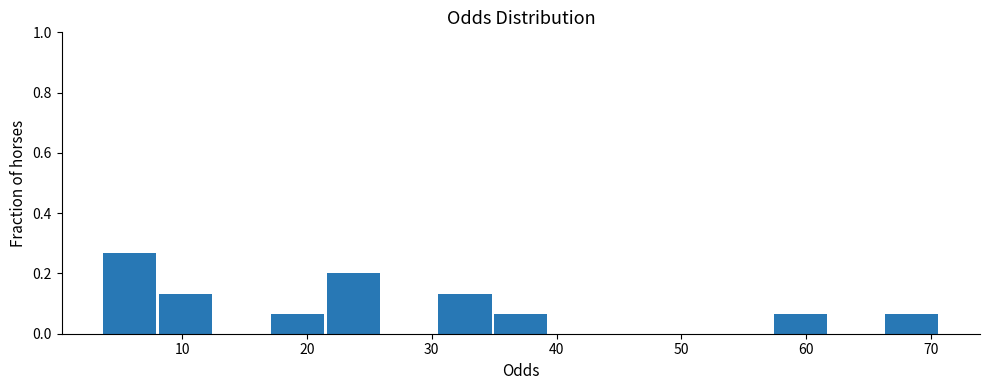

Over which range of the x-axis is the bar tallest?

4 to 8